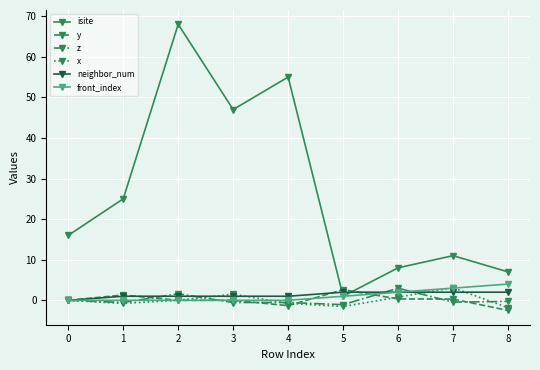

What is the value of the isite point at the 9th from the left?

7.0